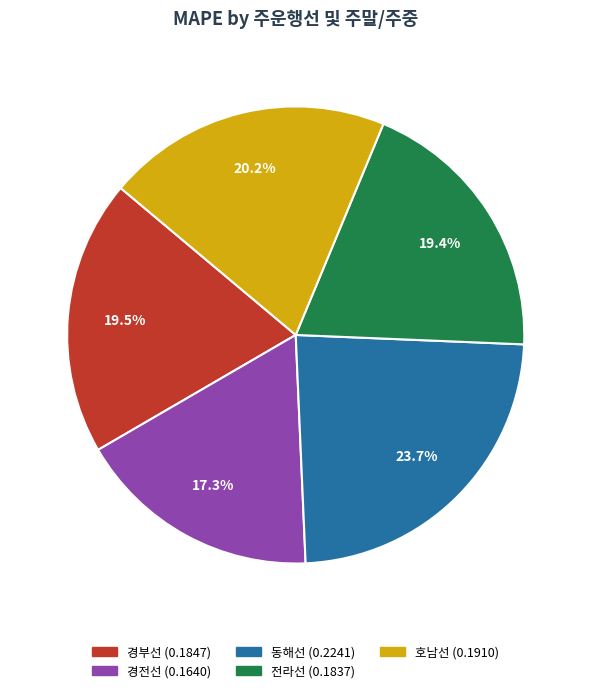

To the nearest percent, what is the difference between the largest and smallest slice percentages?

6%